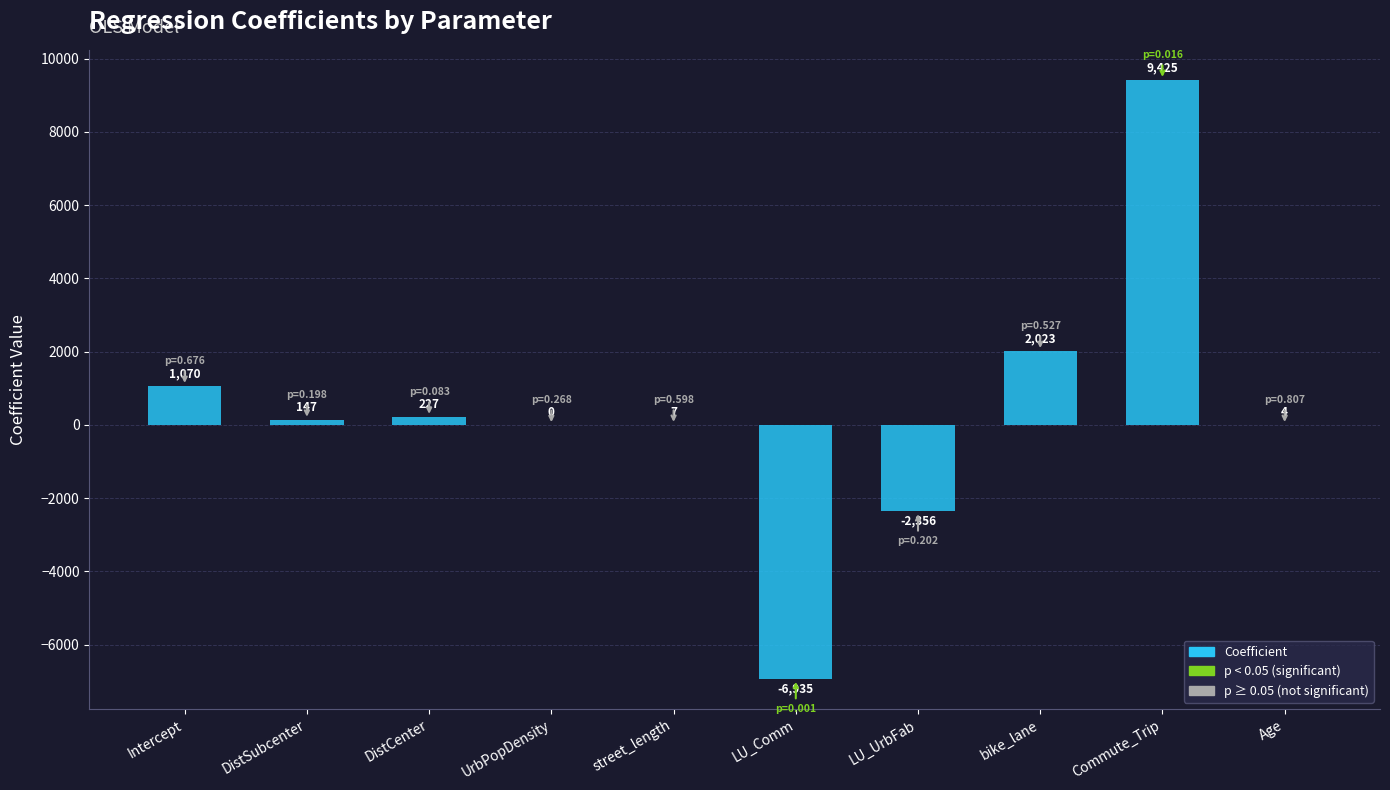

How many values exceed 146?

5